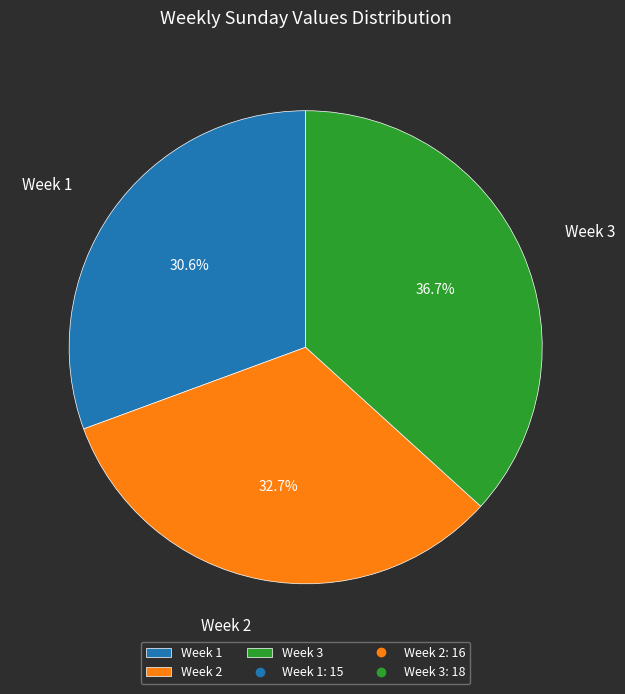

The Week 3 slice represents 37% of the pie. True or false?

True